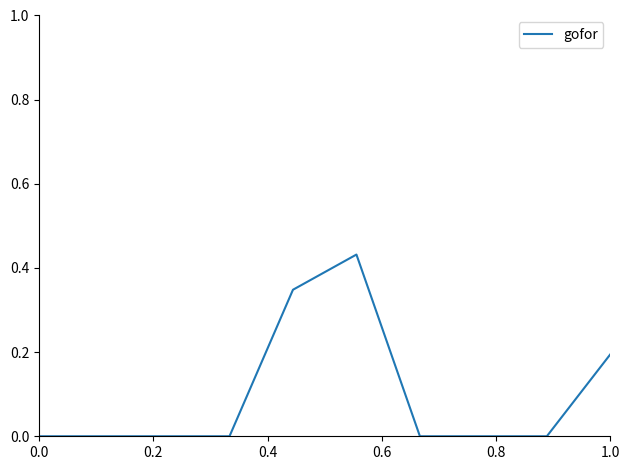

How many interior local peaks (higher than both neighbors) does the data have?

1